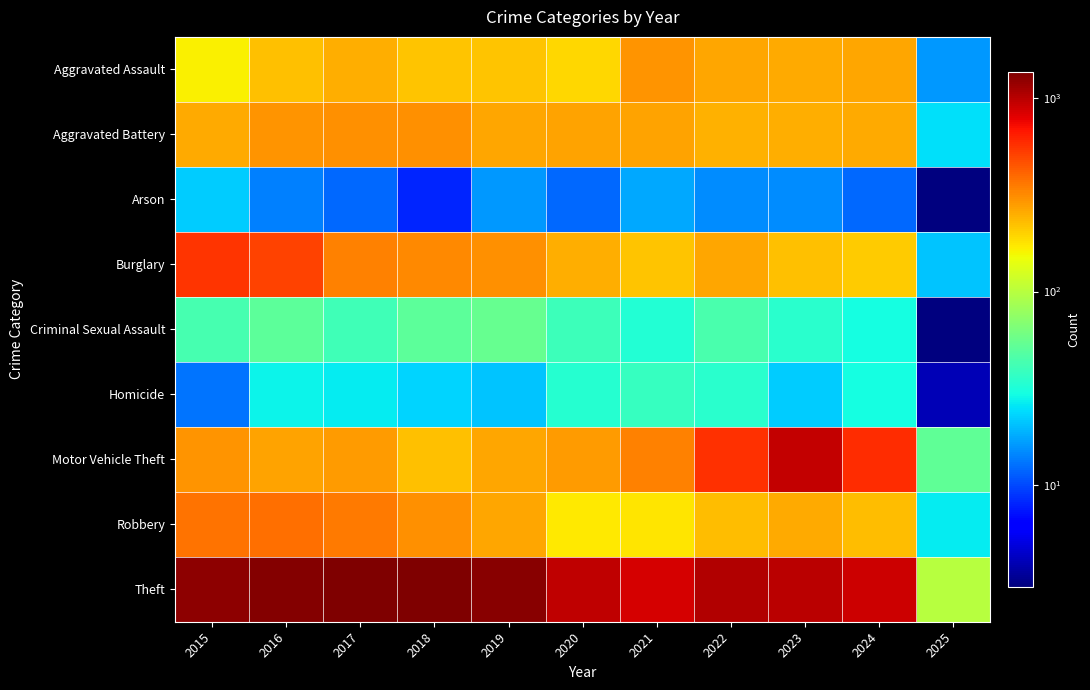

Reading right to left, extract all data points from this chart.

Aggravated Assault: 2025=16	2024=267	2023=259	2022=264	2021=295	2020=192	2019=220	2018=220	2017=251	2016=225	2015=164
Aggravated Battery: 2025=25	2024=259	2023=251	2022=249	2021=270	2020=268	2019=267	2018=302	2017=303	2016=298	2015=259
Arson: 2025=3	2024=12	2023=15	2022=15	2021=18	2020=12	2019=16	2018=8	2017=12	2016=14	2015=22
Burglary: 2025=21	2024=207	2023=225	2022=263	2021=220	2020=250	2019=308	2018=319	2017=339	2016=505	2015=552
Criminal Sexual Assault: 2025=3	2024=30	2023=35	2022=44	2021=33	2020=40	2019=55	2018=51	2017=41	2016=51	2015=43
Homicide: 2025=4	2024=30	2023=22	2022=35	2021=38	2020=34	2019=21	2018=23	2017=27	2016=28	2015=13
Motor Vehicle Theft: 2025=52	2024=587	2023=943	2022=569	2021=332	2020=287	2019=262	2018=225	2017=285	2016=272	2015=299
Robbery: 2025=27	2024=230	2023=257	2022=227	2021=175	2020=174	2019=263	2018=302	2017=356	2016=381	2015=372
Theft: 2025=100	2024=897	2023=980	2022=1032	2021=856	2020=954	2019=1288	2018=1337	2017=1359	2016=1297	2015=1263